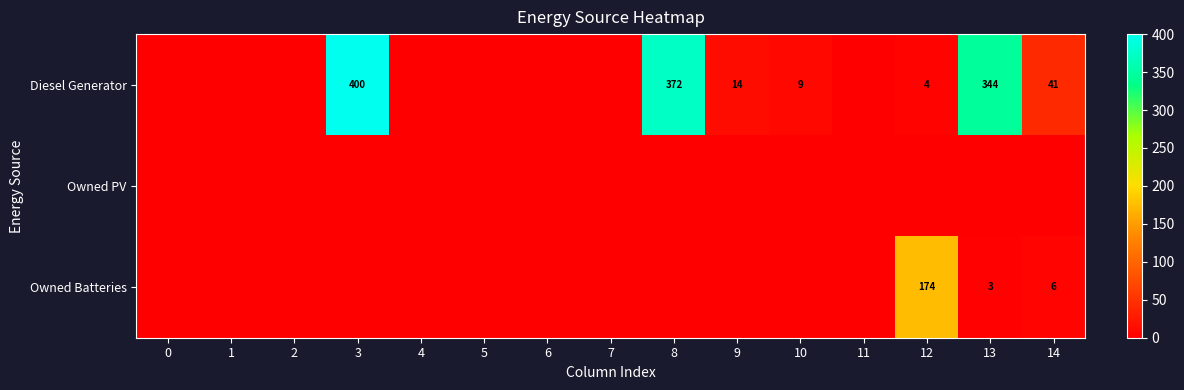

The Owned Batteries series shows 3 at 13. True or false?

True